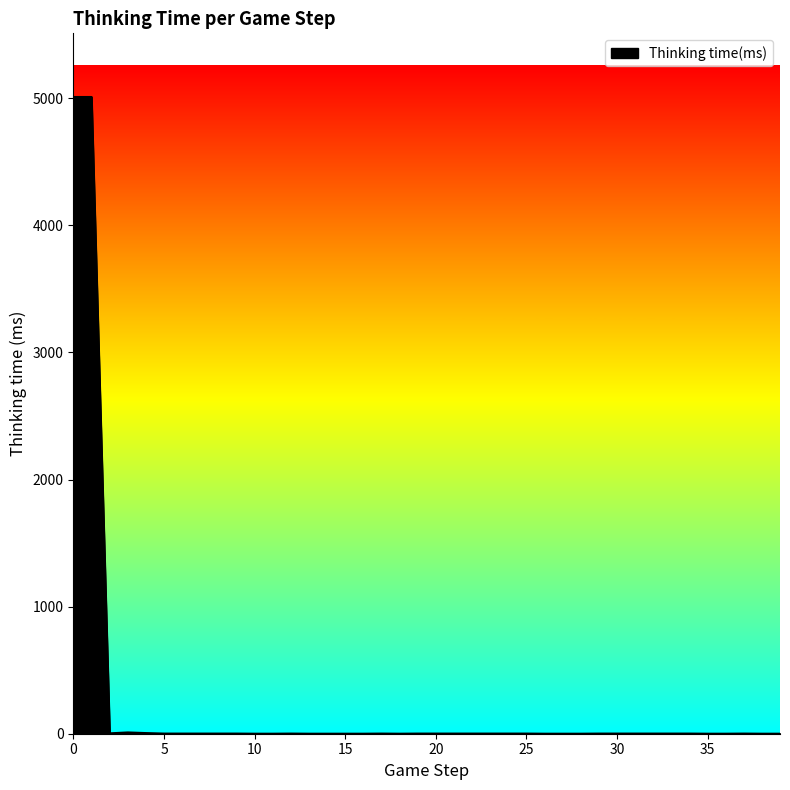

What is the difference between the maximum and minimum values?

5010